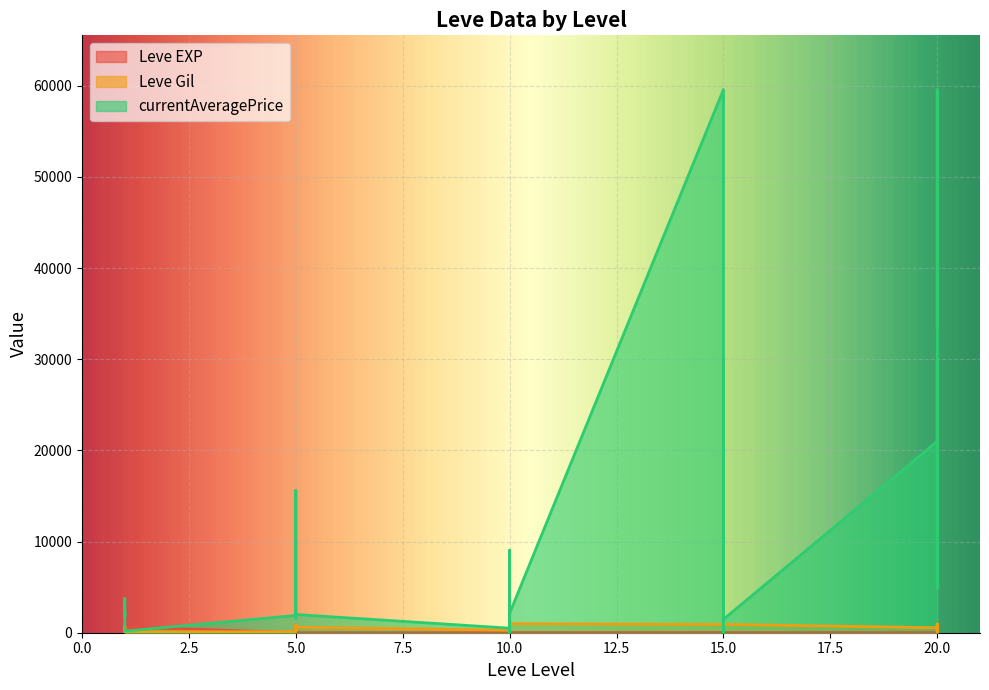

At which label does currentAveragePrice first exceed 2133?

1